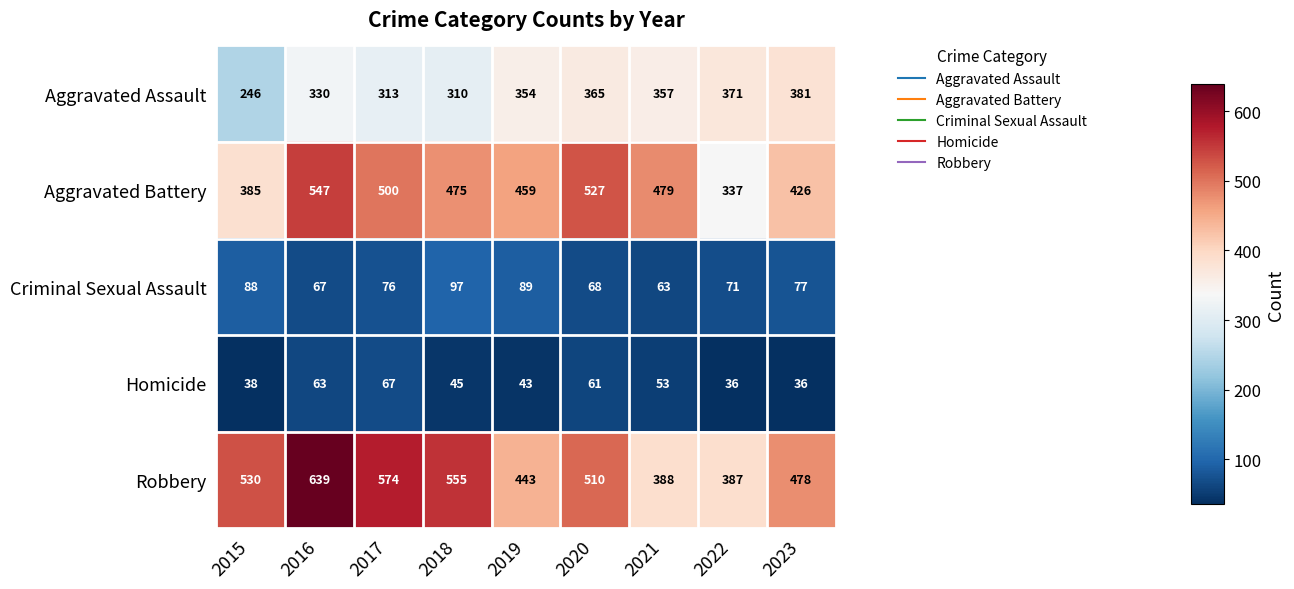

Which series has the widest spread of values?

Robbery